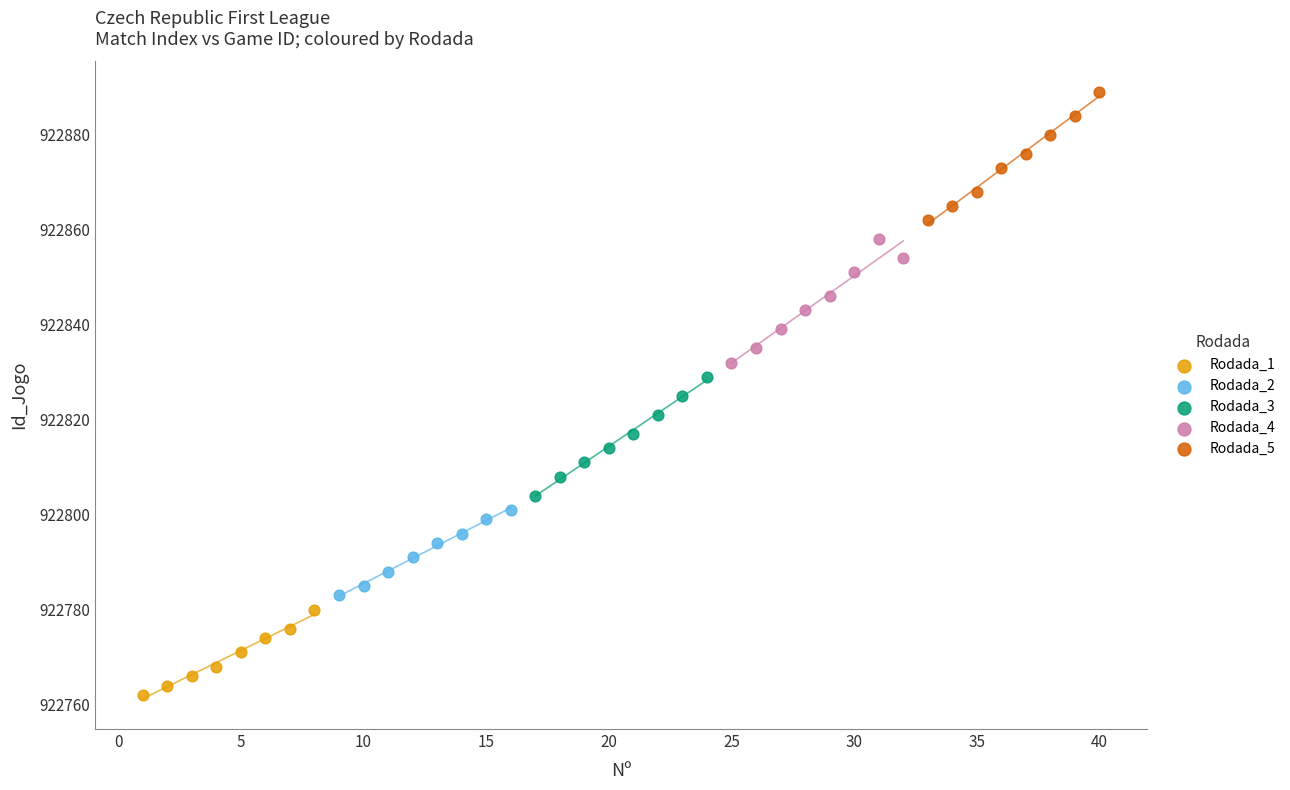

Which series contains the highest Y value?

Rodada_5